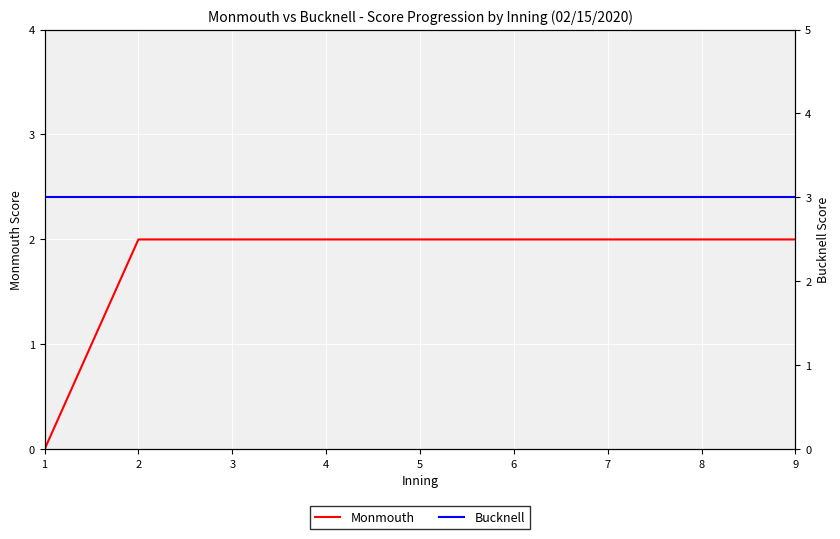

What is the sum of the Bucknell values at 5 and 7?

6